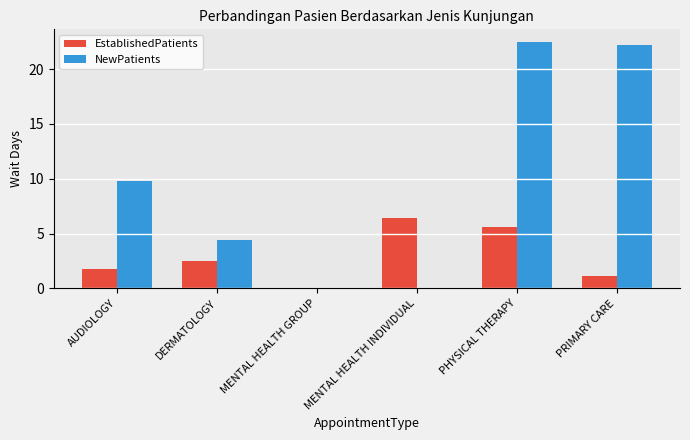

What value does the NewPatients series have at PHYSICAL THERAPY?

22.5